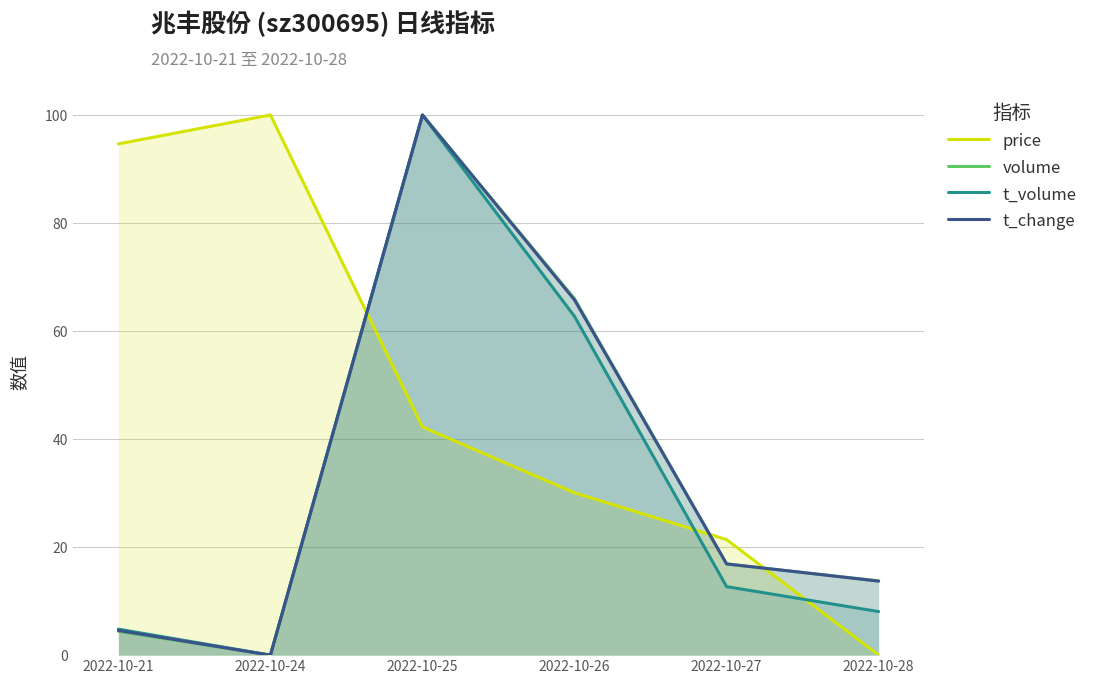

Which category has the lowest value across all series?

2022-10-28